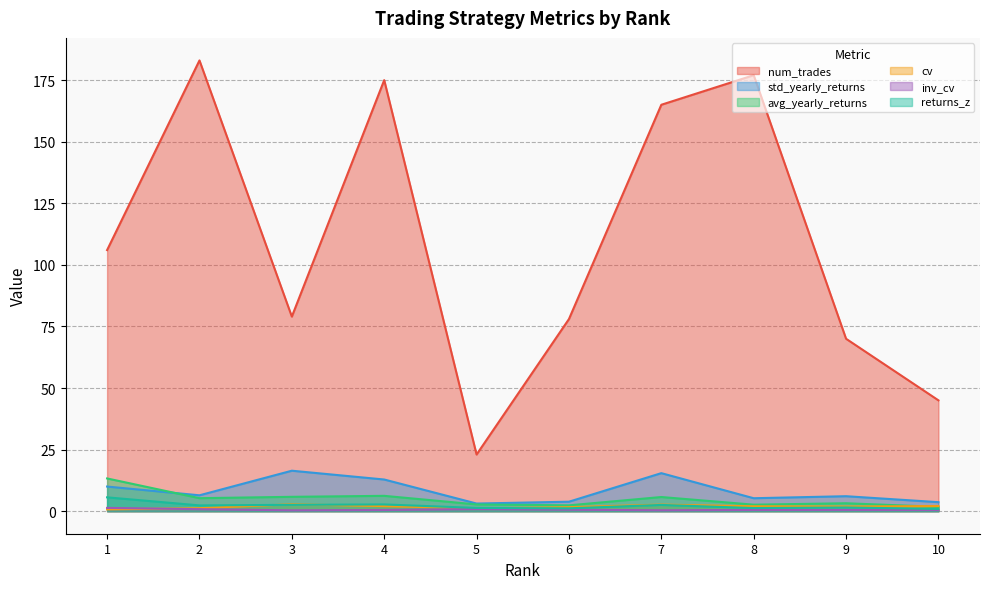

True or false: std_yearly_returns has a value of 3.1 at 5.

True